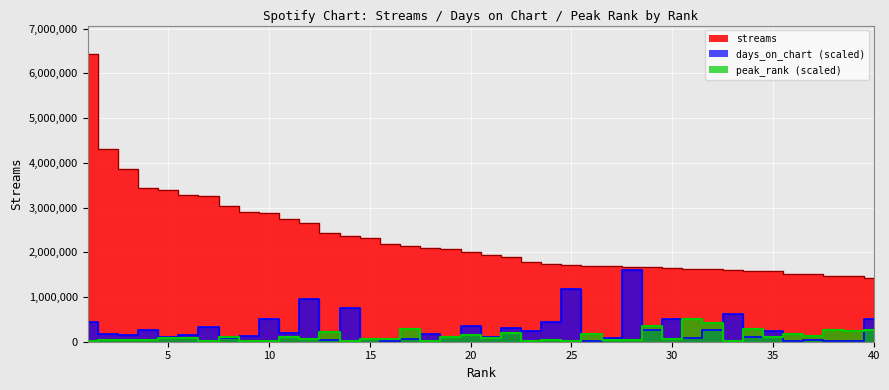

Rank the categories by days_on_chart value from lowest to highest.

16, 26, 36, 38, 39, 37, 13, 15, 17, 31, 8, 27, 19, 34, 5, 21, 9, 3, 6, 2, 18, 11, 23, 35, 29, 32, 4, 22, 7, 20, 24, 1, 30, 40, 10, 33, 14, 12, 25, 28